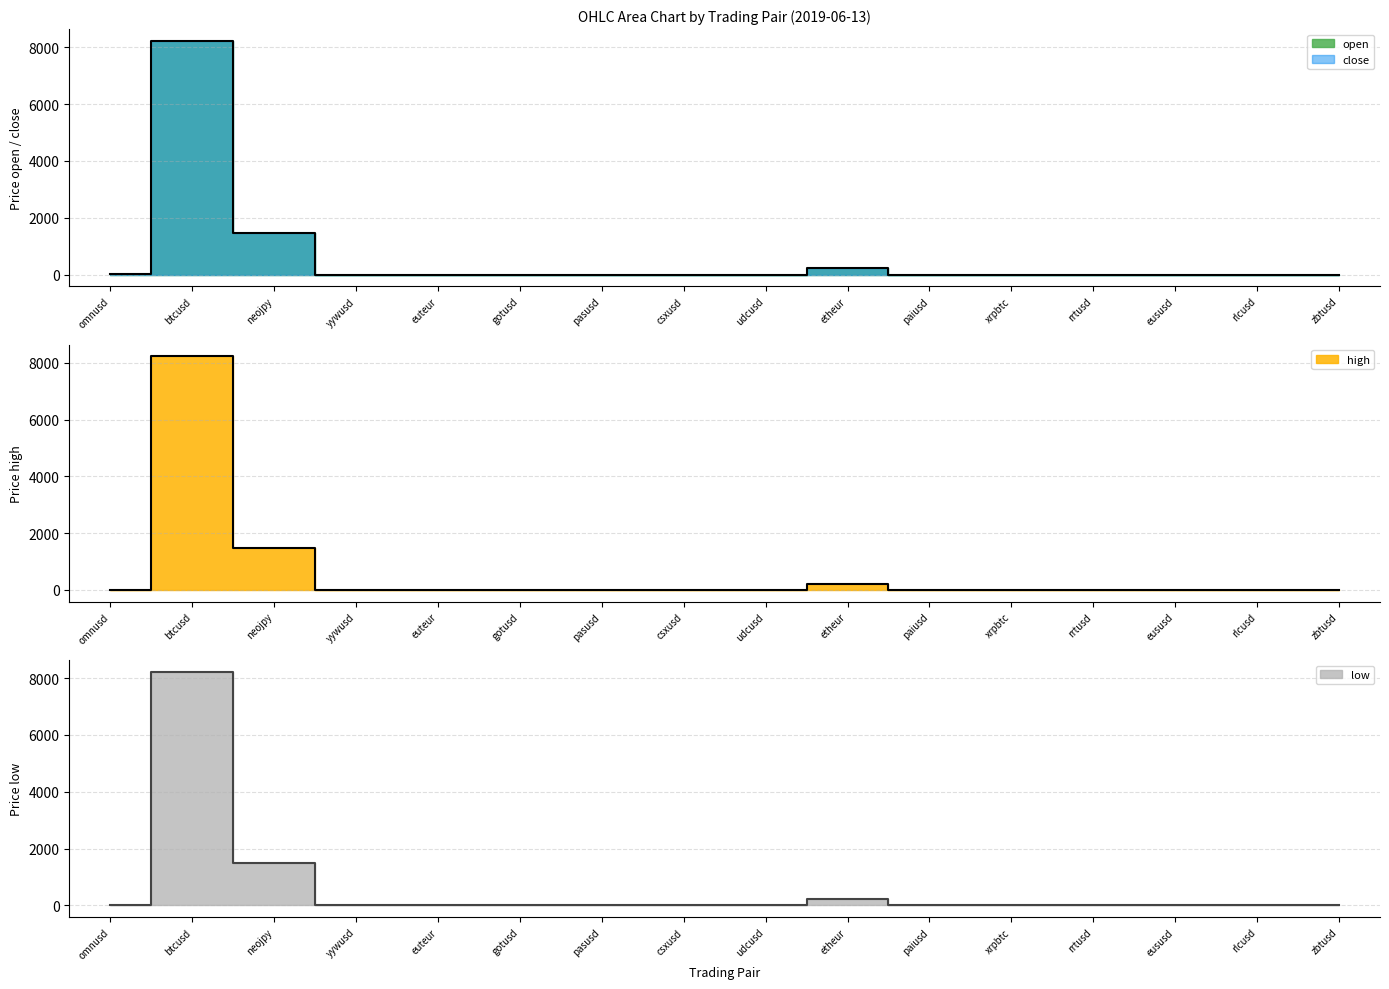

At how many categories does at least one series exceed 7517?

1